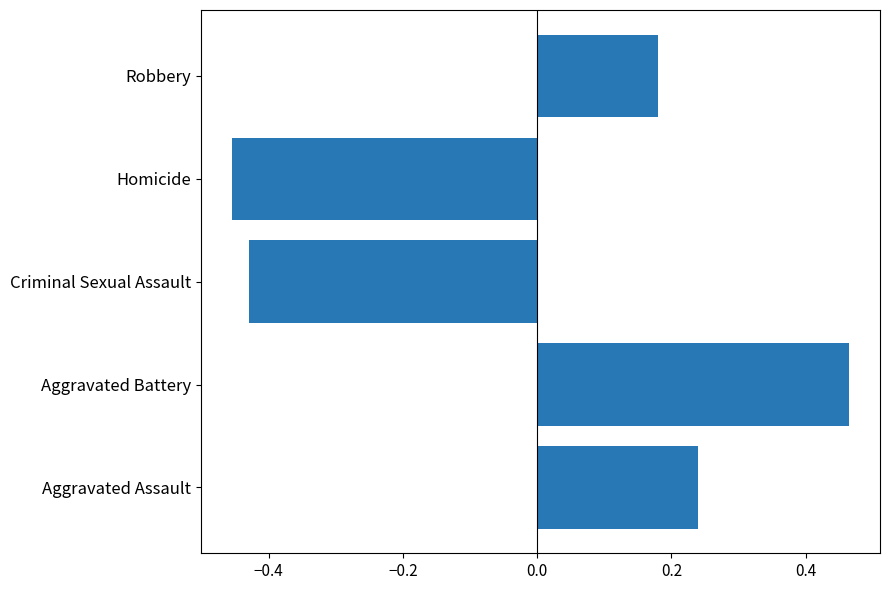

What is the difference between the values at Aggravated Battery and Homicide?

0.9